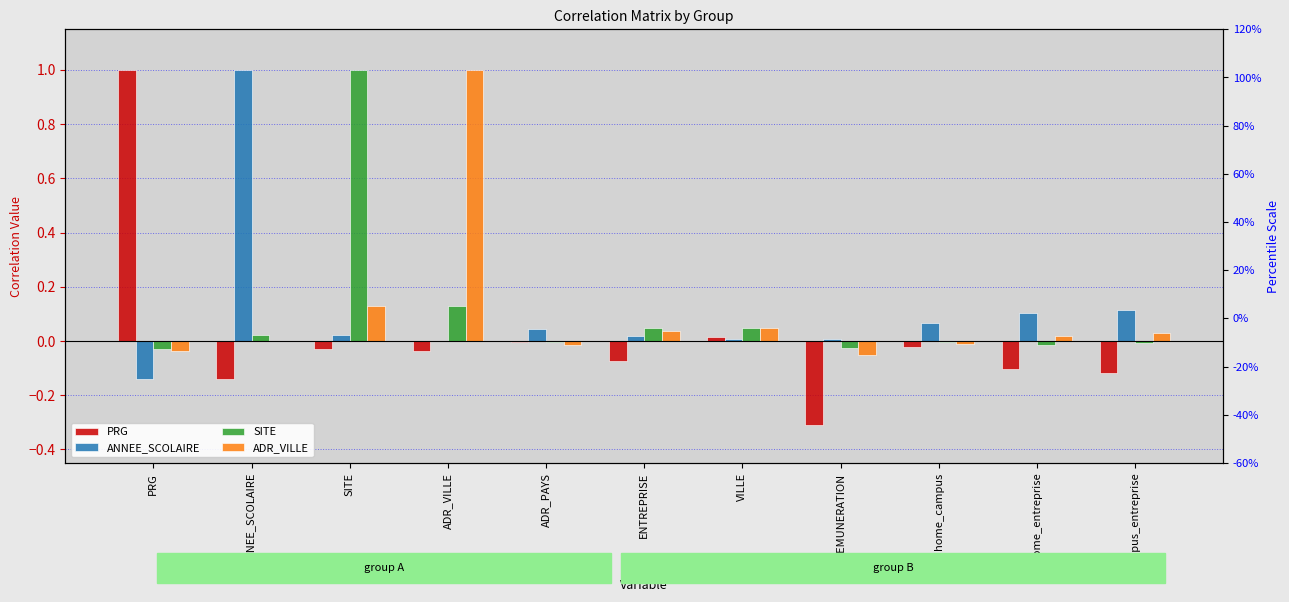

How many series are shown in this chart?

4